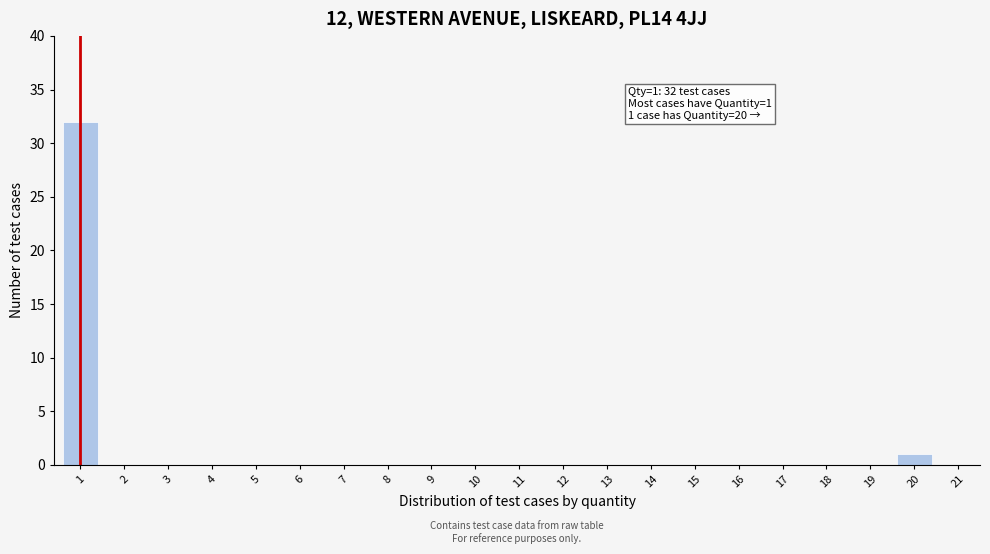

Reading left to right, what are all the values shown in this chart?

1=32	2=0	3=0	4=0	5=0	6=0	7=0	8=0	9=0	10=0	11=0	12=0	13=0	14=0	15=0	16=0	17=0	18=0	19=0	20=1	21=0